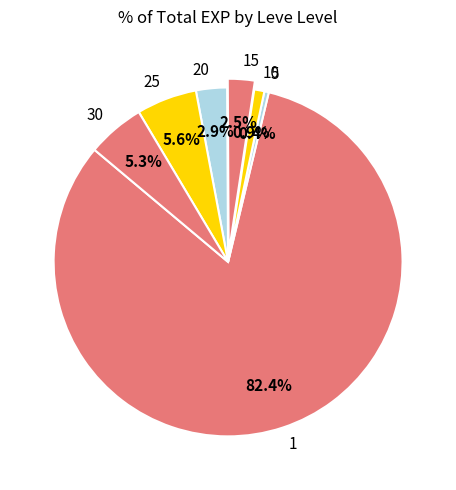

Is there any slice that represents more than half of the pie?

Yes